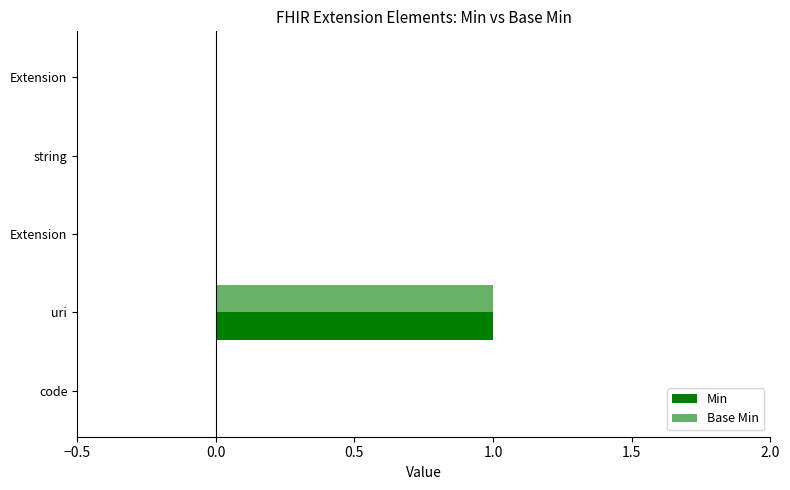

How many distinct data groups are displayed?

2